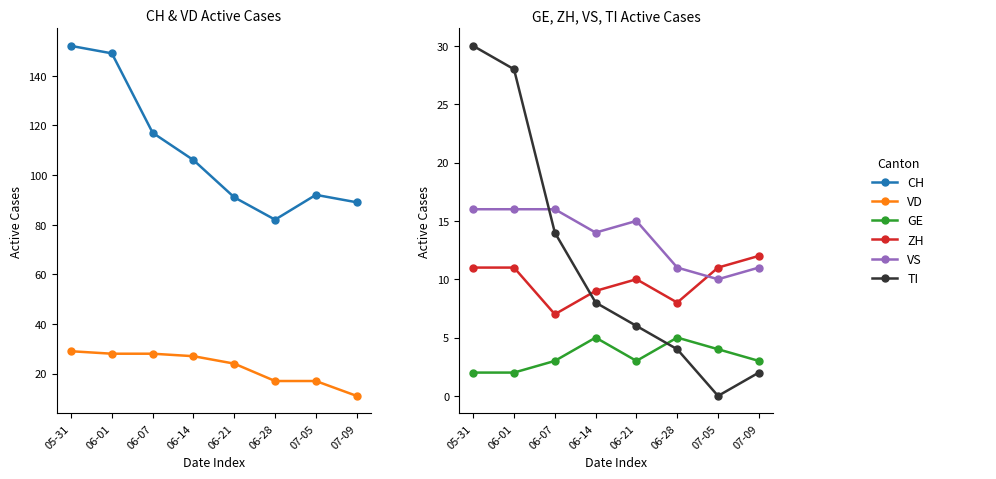

Where is ZH nearest to the value 9?

06-14